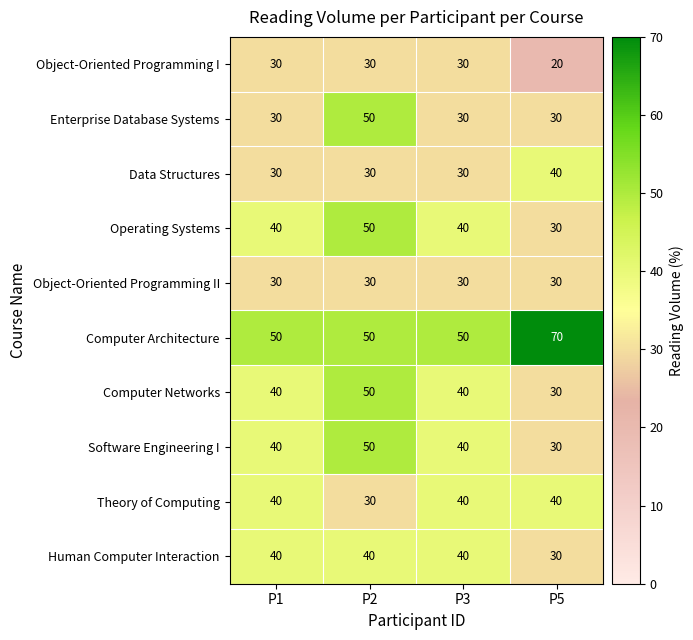

What is the sum of all Data Structures values?

130